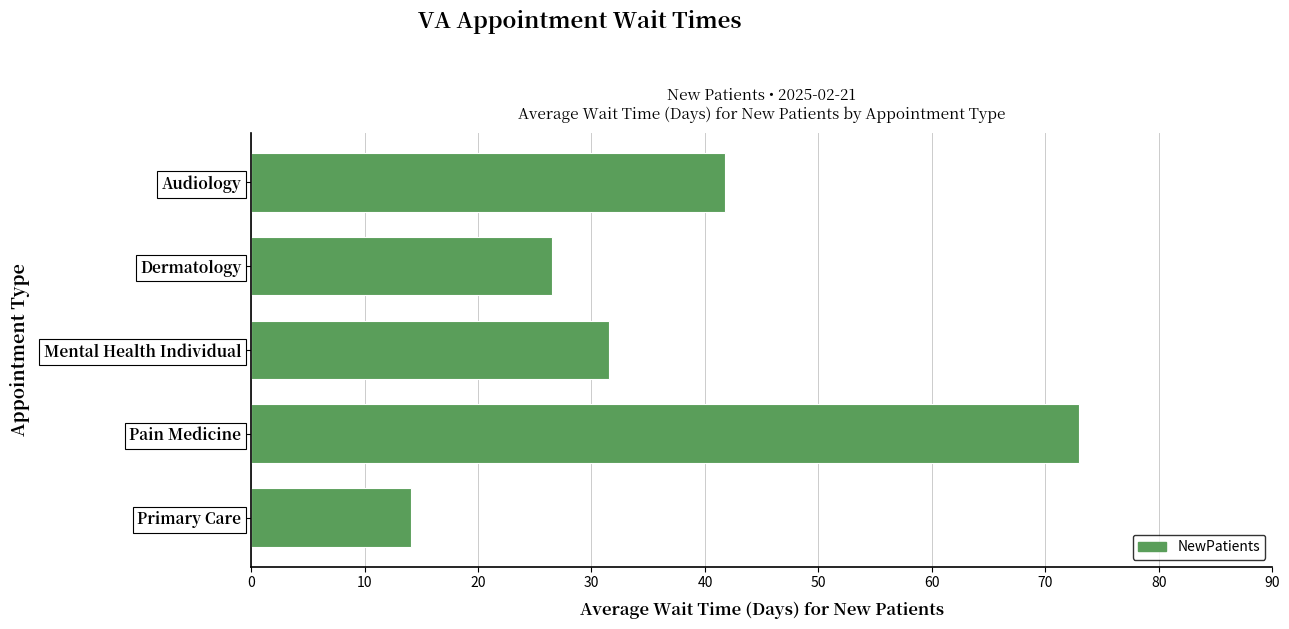

Are the bars horizontal?

Yes